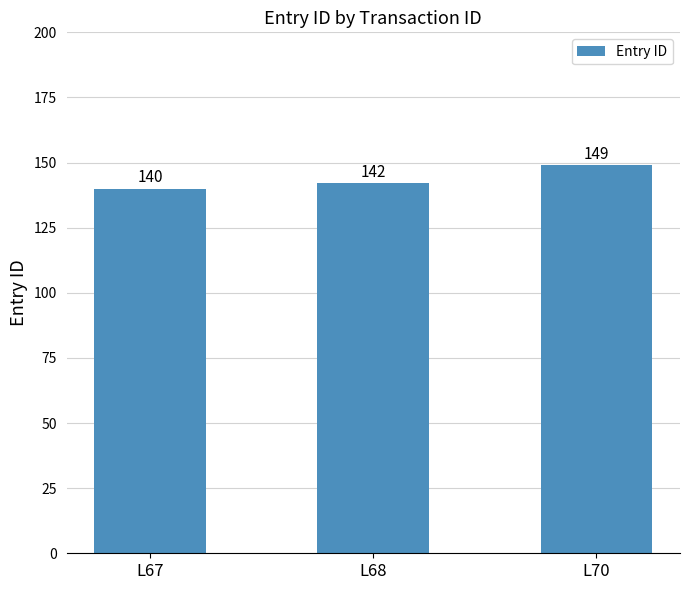

Rank the categories by value from lowest to highest.

L67, L68, L70